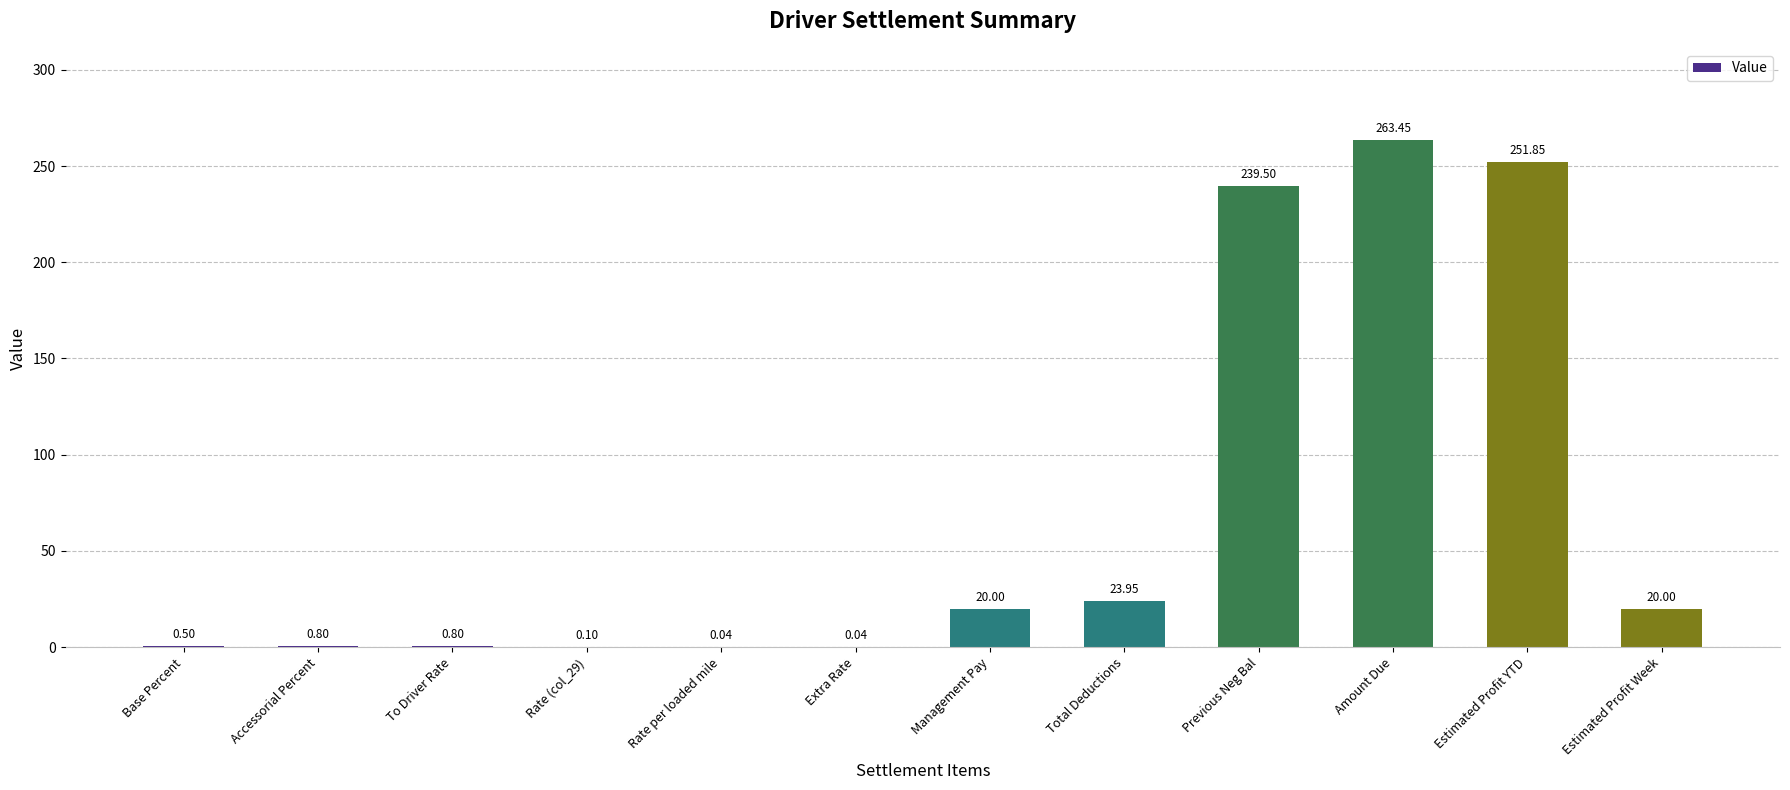

At which label is the value closest to 131?

Total Deductions